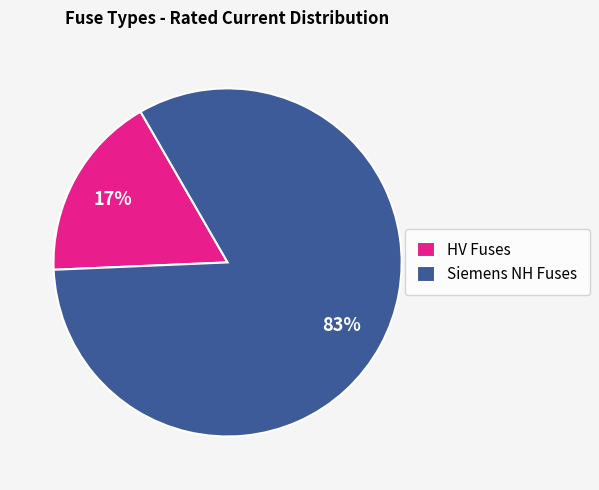

Between Siemens NH Fuses and HV Fuses, which is larger?

Siemens NH Fuses